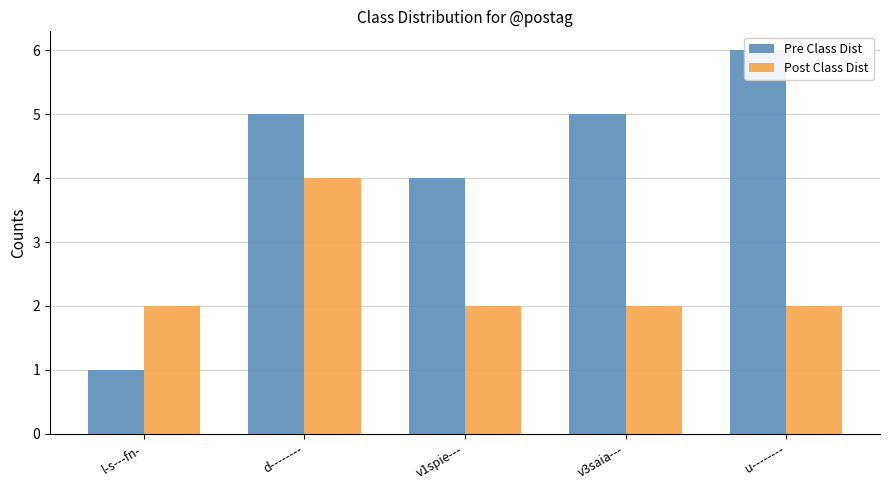

At which label does Post Class Dist reach its minimum?

l-s---fn-